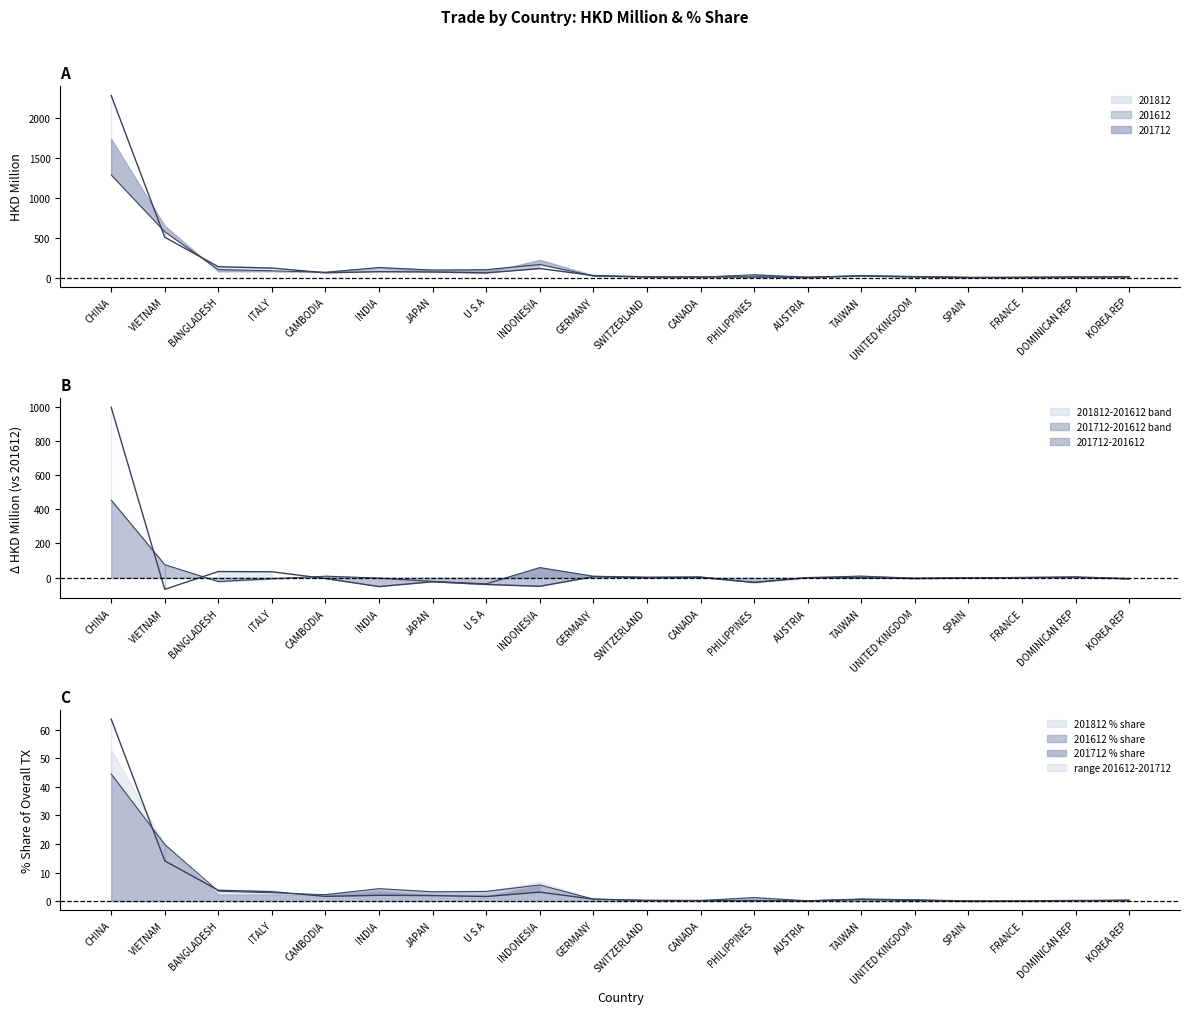

At which category is the sum across all series the highest?

CHINA